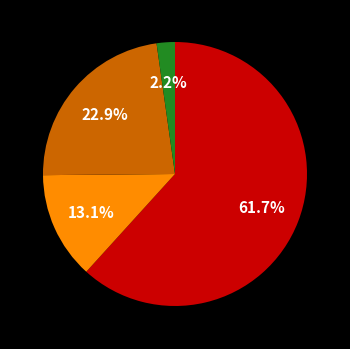

Which category has the biggest portion of the pie?

Theft